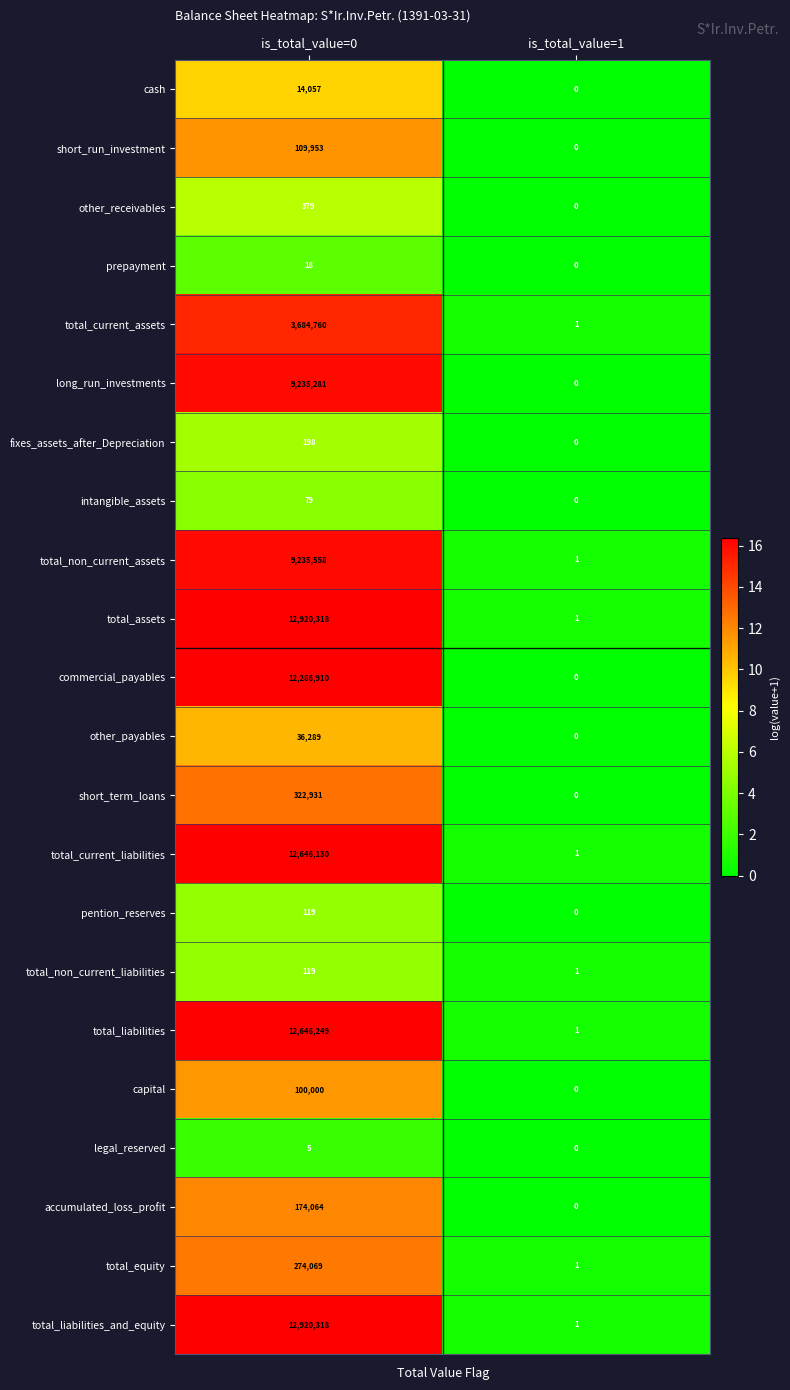

What is the sum of the commercial_payables values at is_total_value=0 and is_total_value=1?

12286910